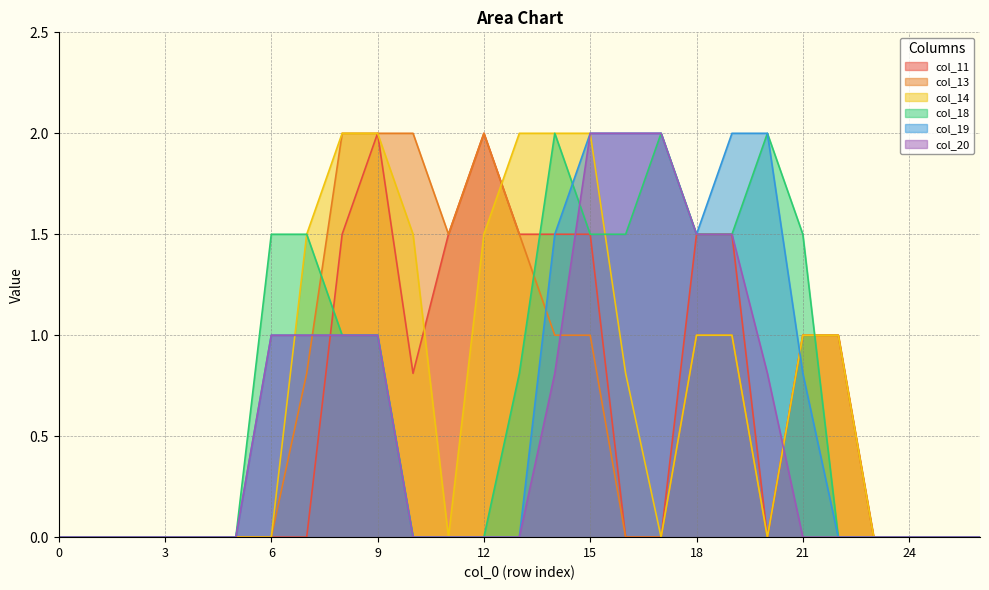

How many data points in col_11 are above 0?

12